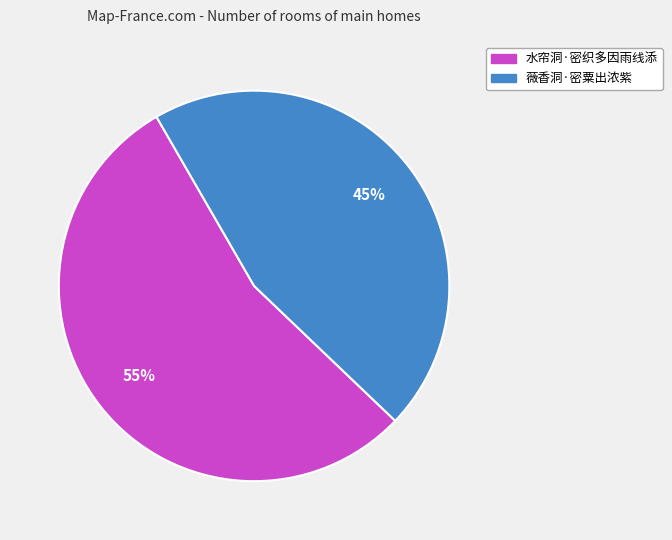

How many segments does this pie chart have?

2